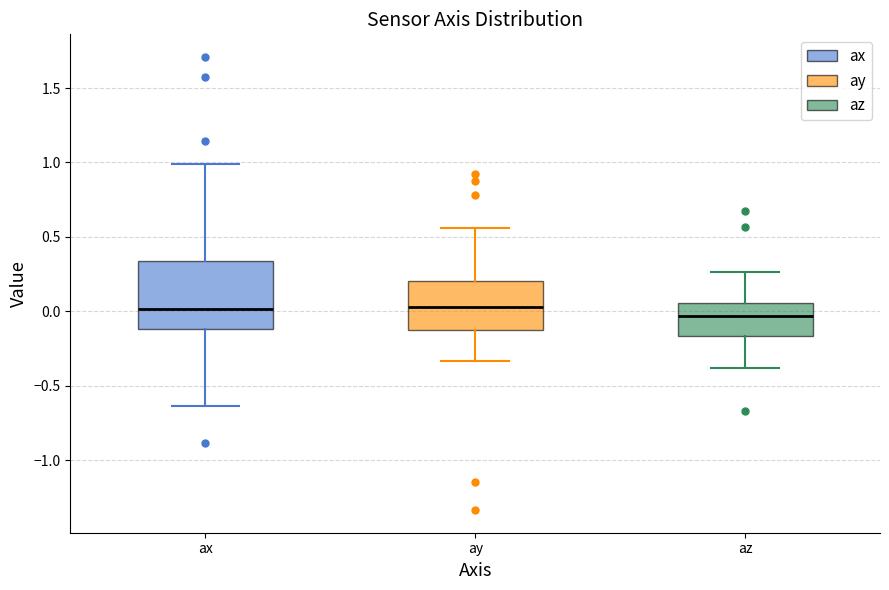

Reading left to right, read every box against the y-axis: the position of its median line, the range the box covers, and the ends of its whiskers. The values are not printed on the chart, so give them approximately, as read against the axis.

ax: median 0.00, box -0.10 to 0.35, whiskers -0.65 to 1.00
ay: median 0.05, box -0.10 to 0.20, whiskers -0.35 to 0.55
az: median -0.05, box -0.15 to 0.05, whiskers -0.40 to 0.25